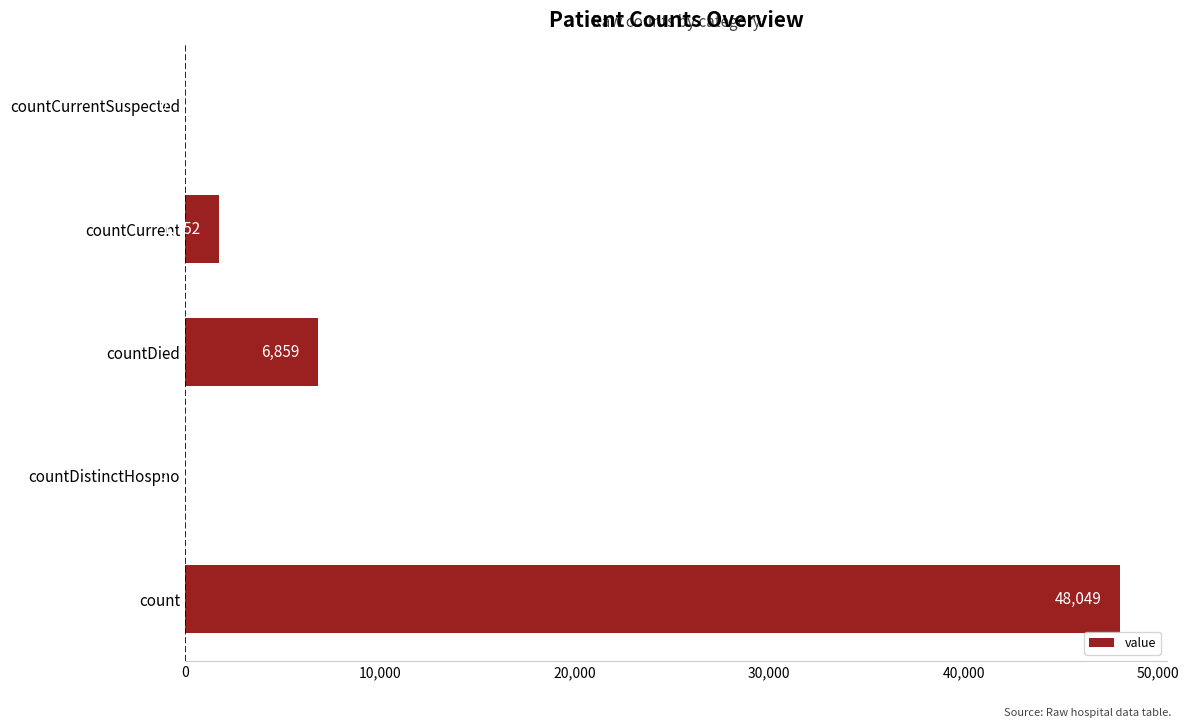

The chart shows a value of 0 at countCurrentSuspected. True or false?

True